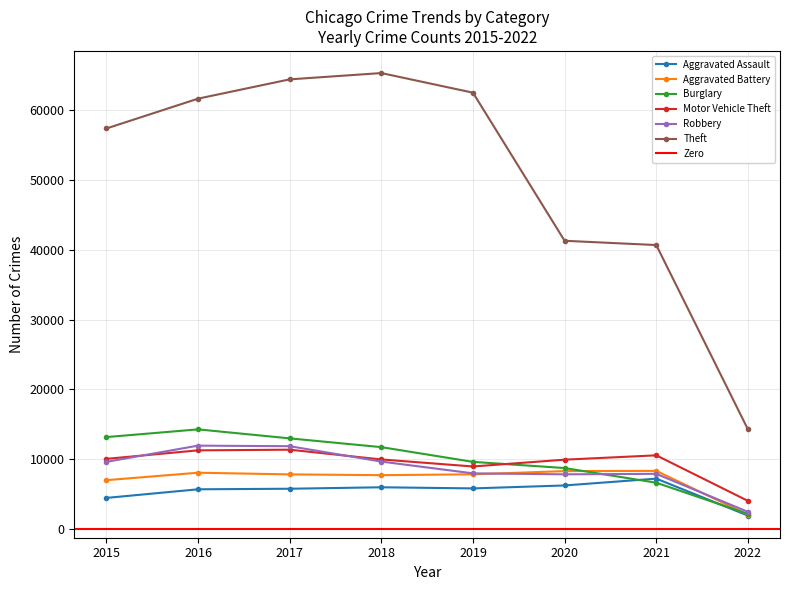

Which series changed the most between 2017 and 2019?

Robbery